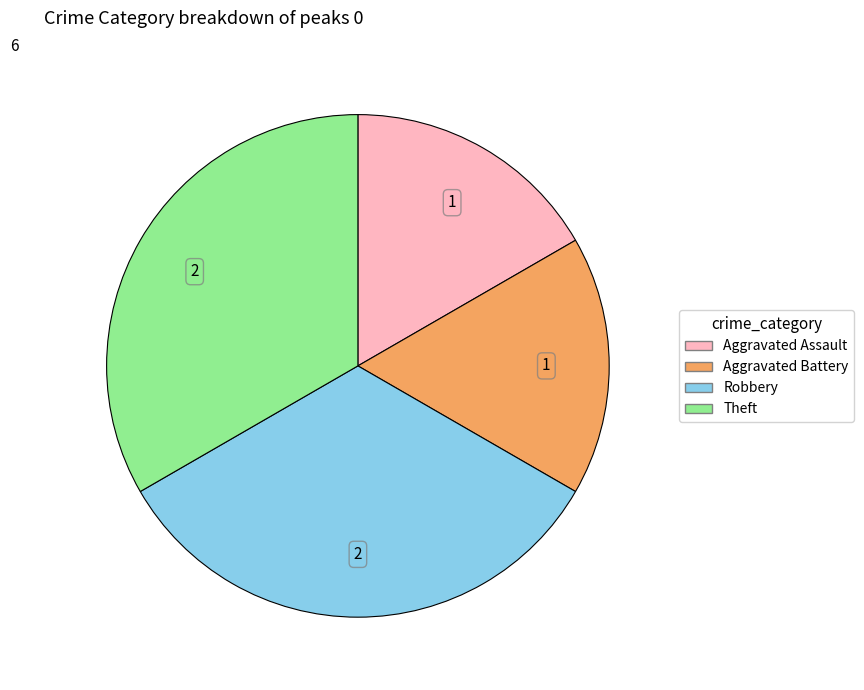

Between Aggravated Assault and Theft, which is larger?

Theft